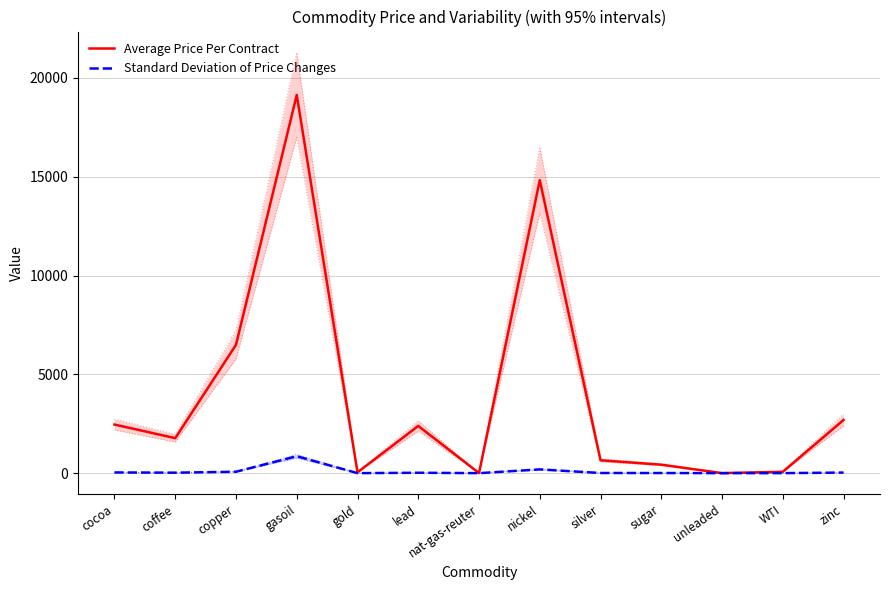

What is the sum of all Average Price Per Contract values?

50978.7